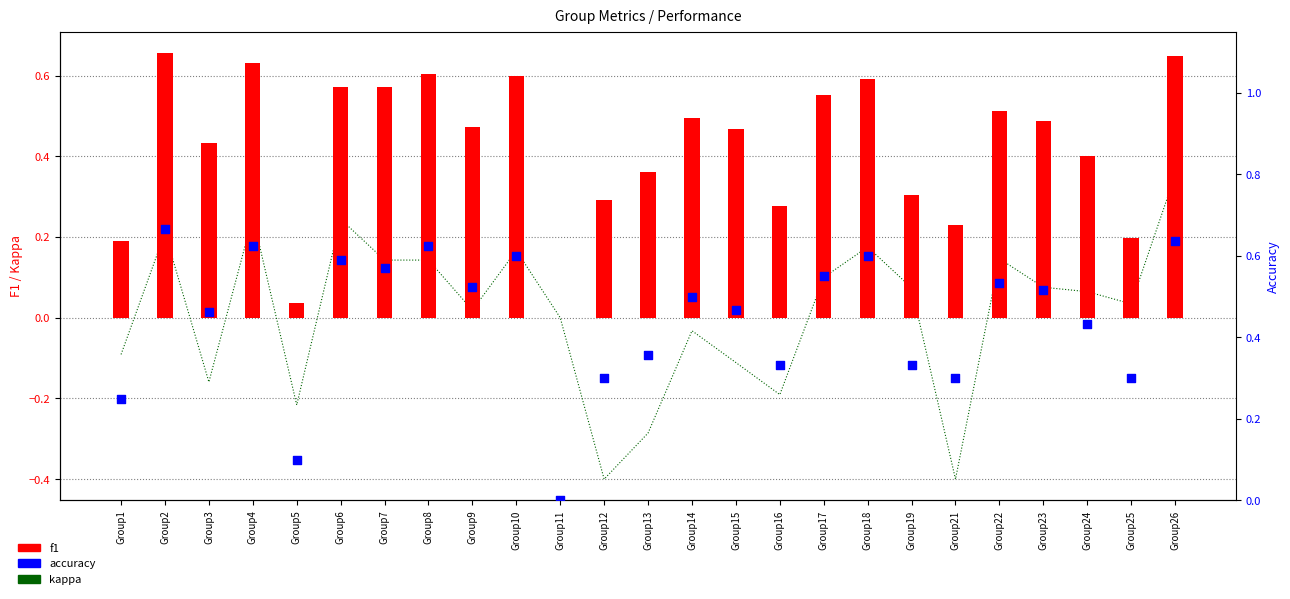

Is the value of accuracy at Group12 greater than the value of kappa at Group6?

Yes